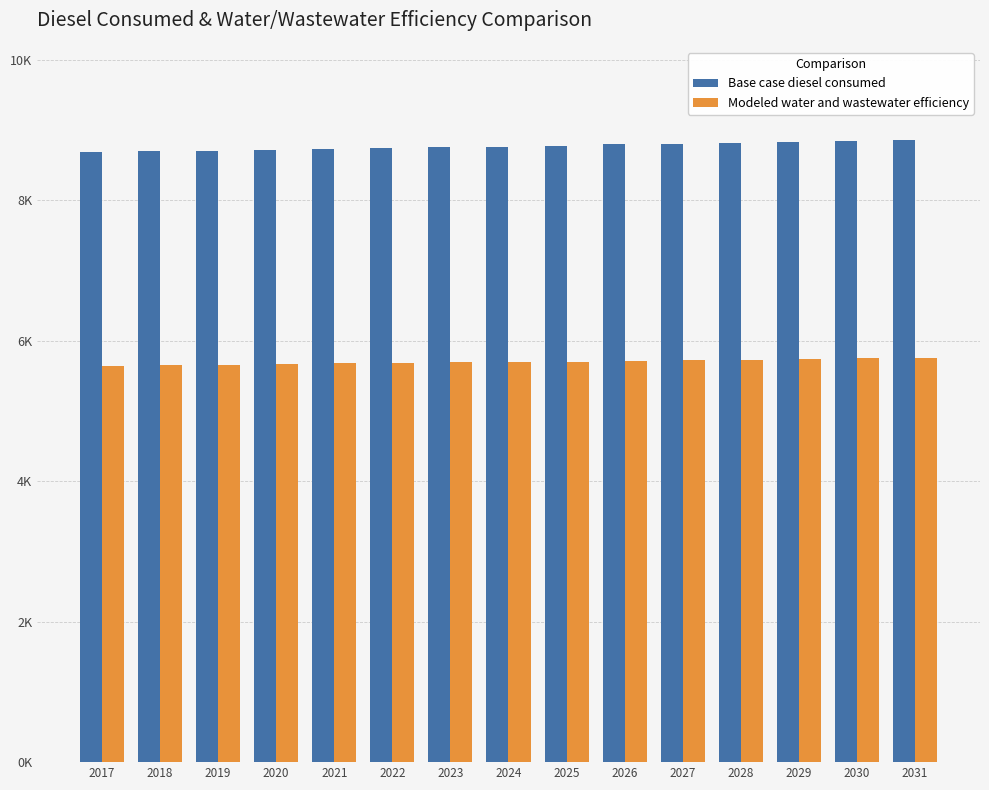

Reading left to right, transcribe all the data shown in this chart.

Base case diesel consumed: 8688.5	8698.9	8708.7	8718.6	8735.5	8745.2	8757.5	8766.5	8777.9	8797.5	8810.3	8822.0	8833.2	8844.9	8858.8
Modeled water and wastewater efficiency: 5647.5	5654.3	5660.7	5667.1	5678.1	5684.4	5692.4	5698.2	5705.6	5718.4	5726.7	5734.3	5741.6	5749.2	5758.2